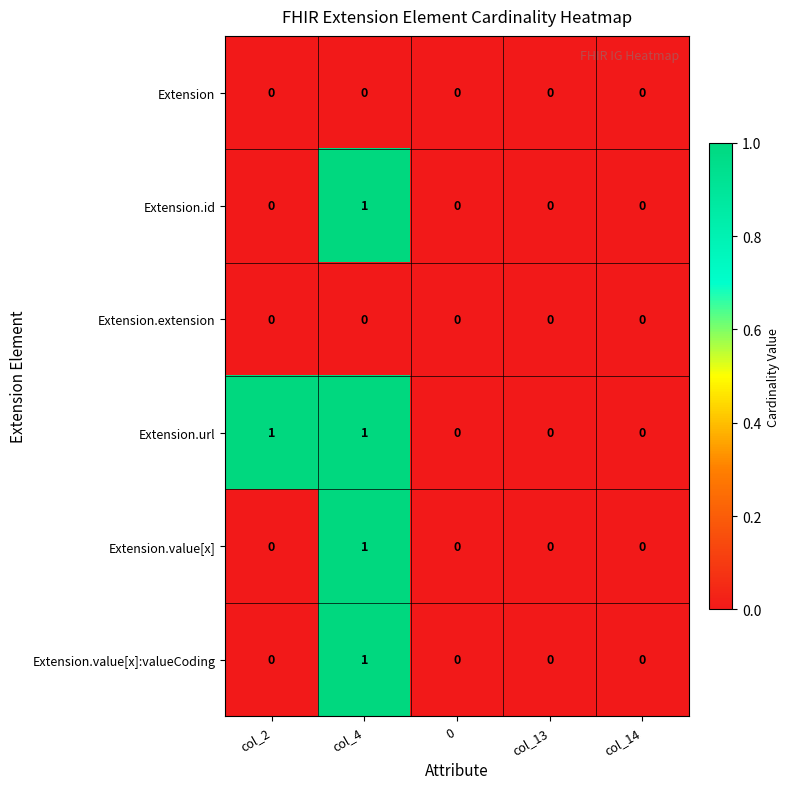

Which series has the largest total across all categories?

Extension.url